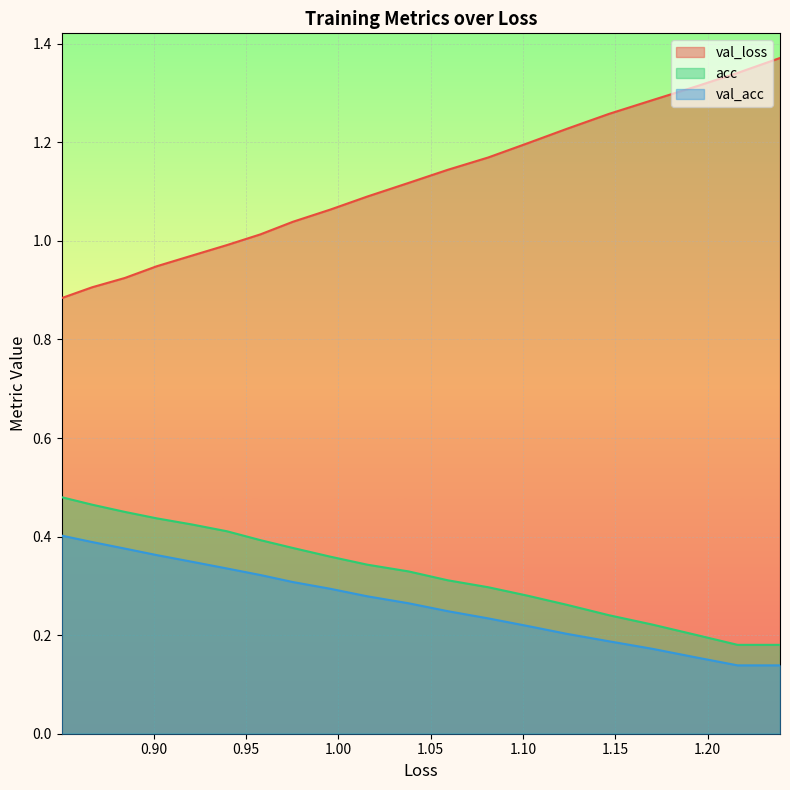

What is the sum of all val_loss values?

22.3